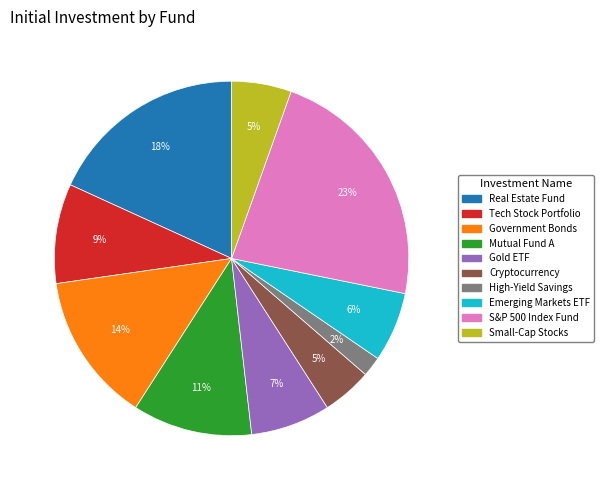

Is the sum of Small-Cap Stocks and Tech Stock Portfolio greater than half?

No